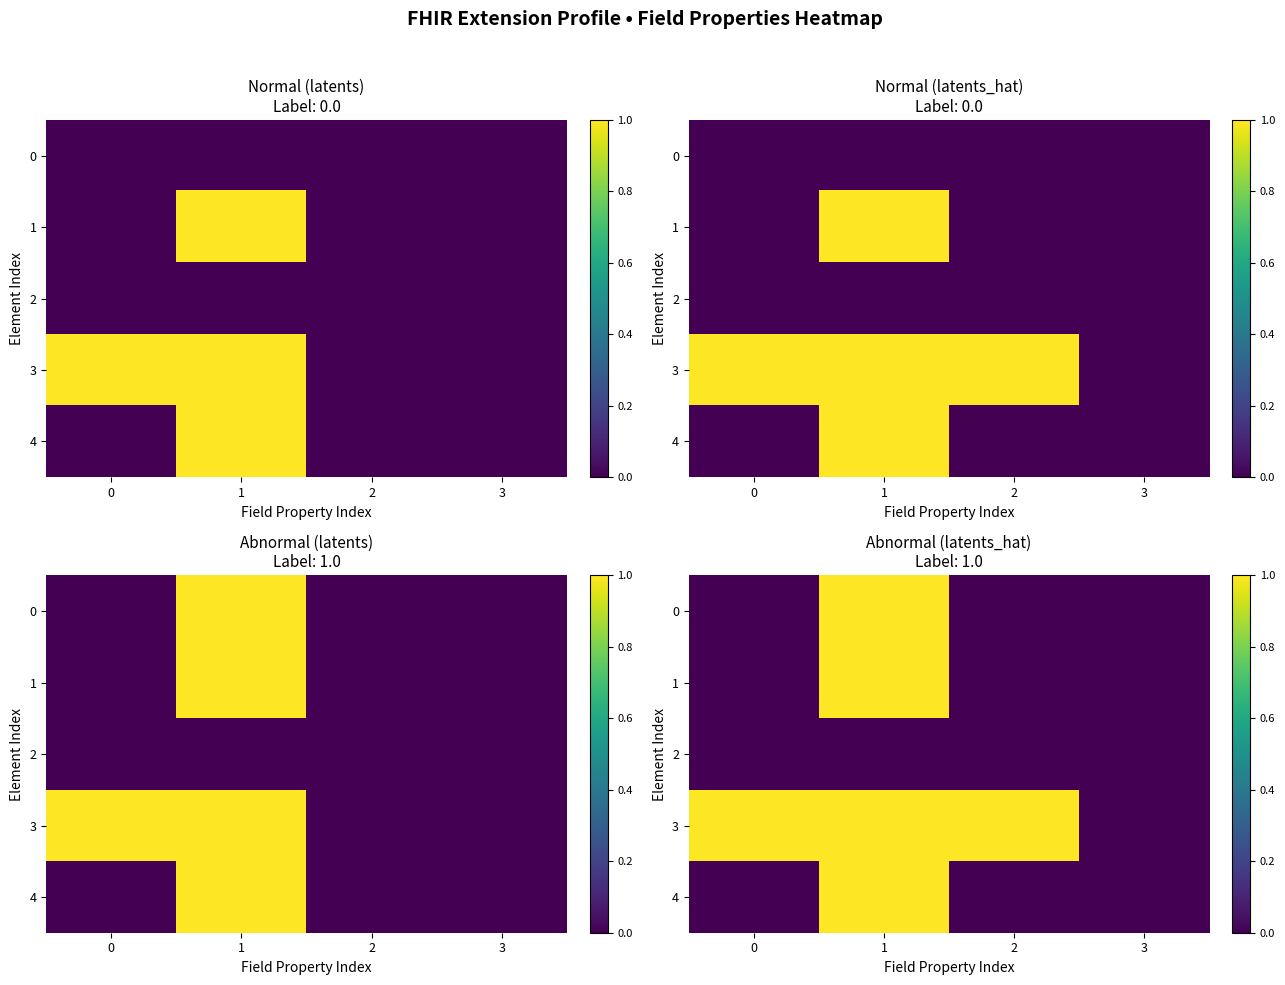

At which label does row_0 reach its peak?

1